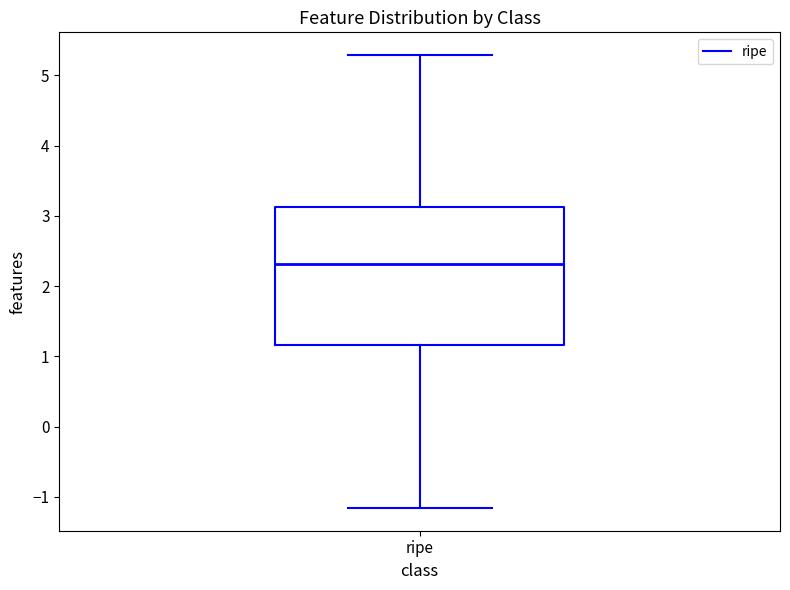

Transcribe this box plot: give where the median line is, the range the box spans, and where the two whiskers end, as read against the y-axis. The values are not printed on the chart, so give them approximately, as read against the axis.

median 2.3, box 1.2 to 3.1, whiskers -1.2 to 5.3